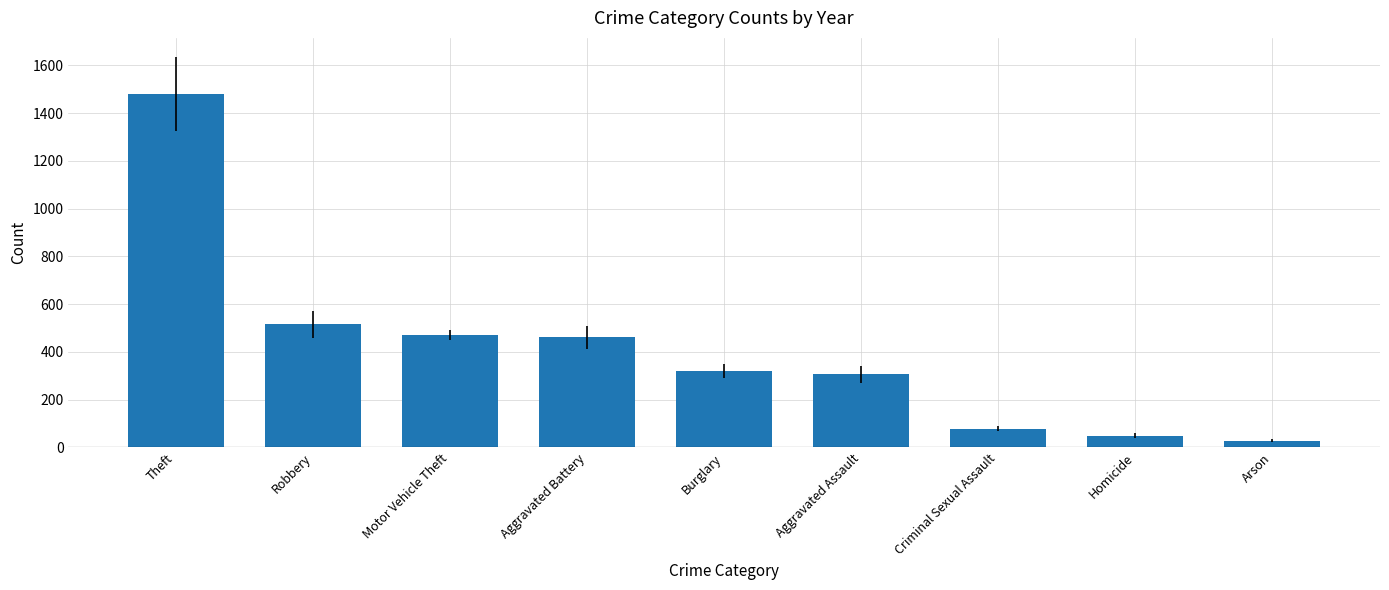

What is the average value?

412.6